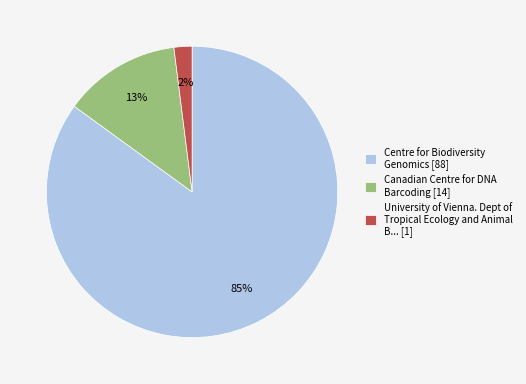

Is Canadian Centre for DNA Barcoding [14] the majority of the pie?

No